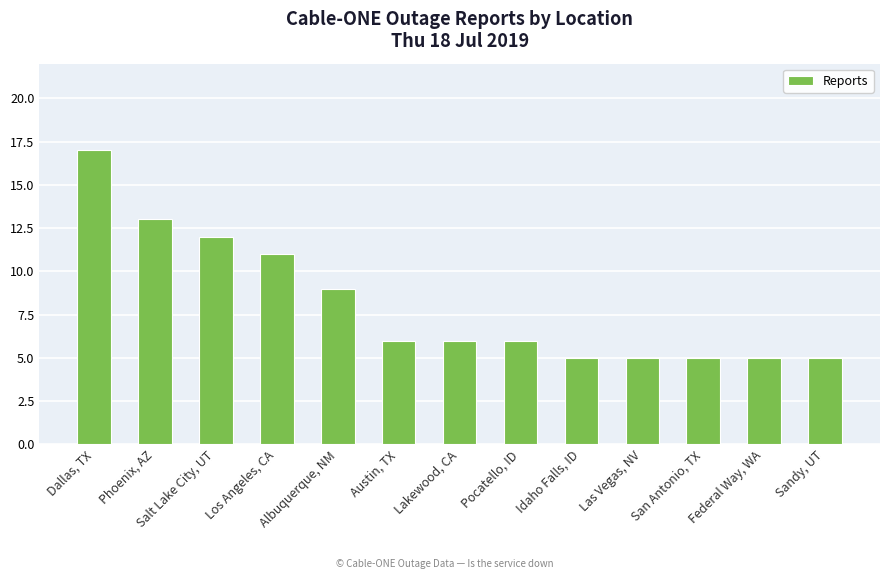

The value at San Antonio, TX is 5. True or false?

True